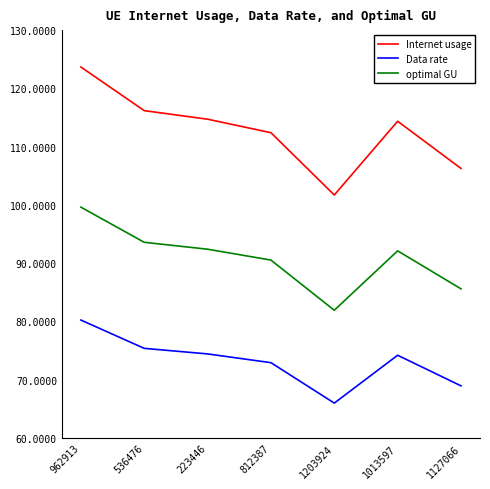

In optimal GU, how many points are lower than both neighbors (excluding endpoints)?

1